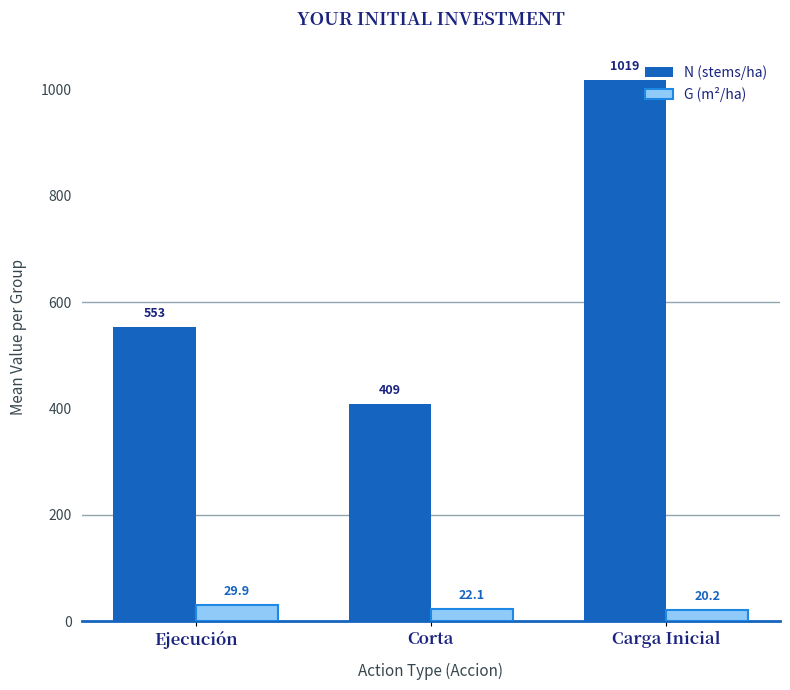

Reading left to right, extract all data points from this chart.

N (stems/ha): 553.4	408.6	1018.6
G (m²/ha): 29.9	22.1	20.2